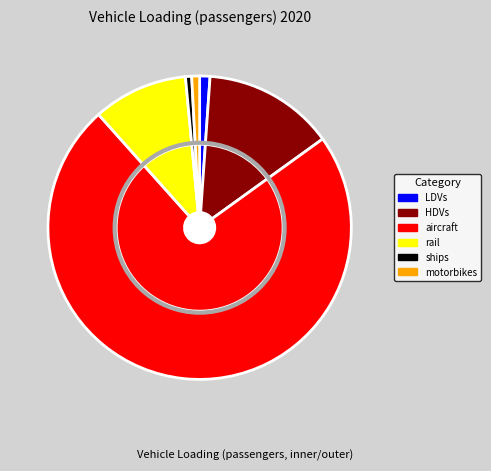

What percentage is the LDVs slice, to the nearest percent?

1%